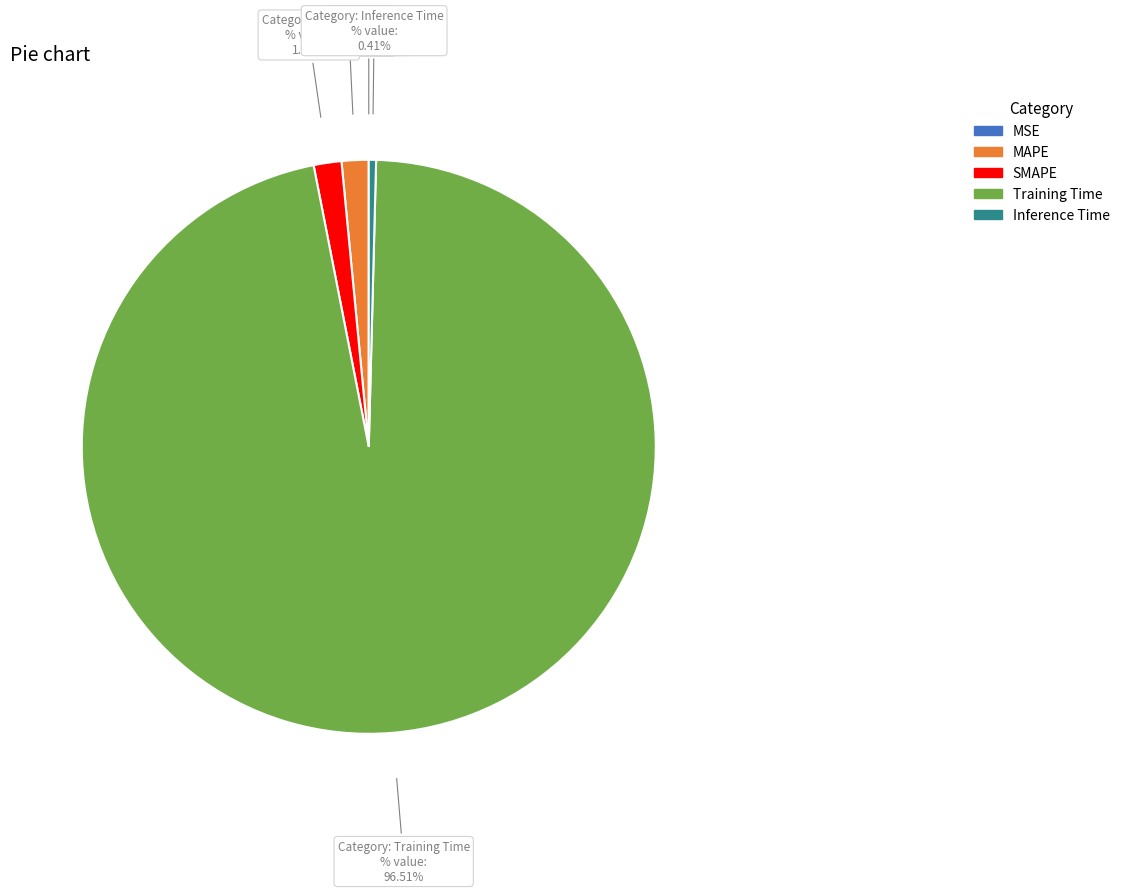

Which has a higher value, Training Time or Inference Time?

Training Time